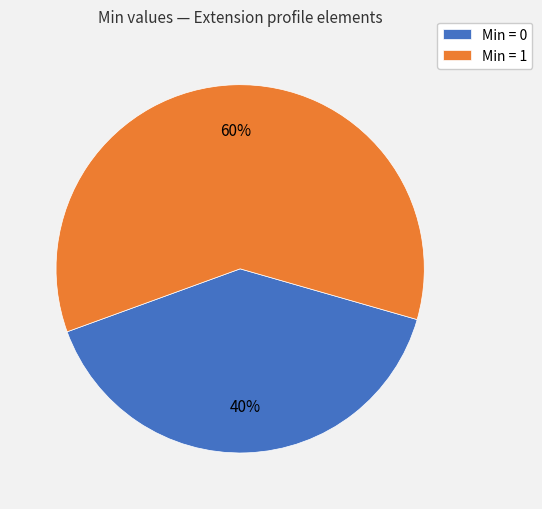

Do Min = 0 and Min = 1 together represent more than half of the pie?

Yes